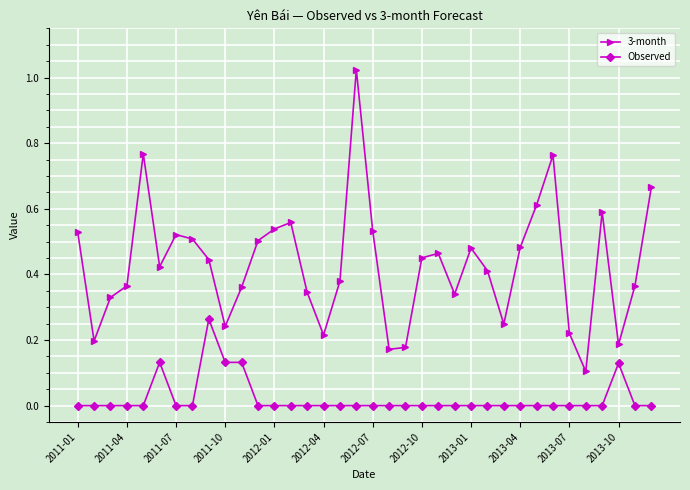

Count the number of data series in this chart.

2